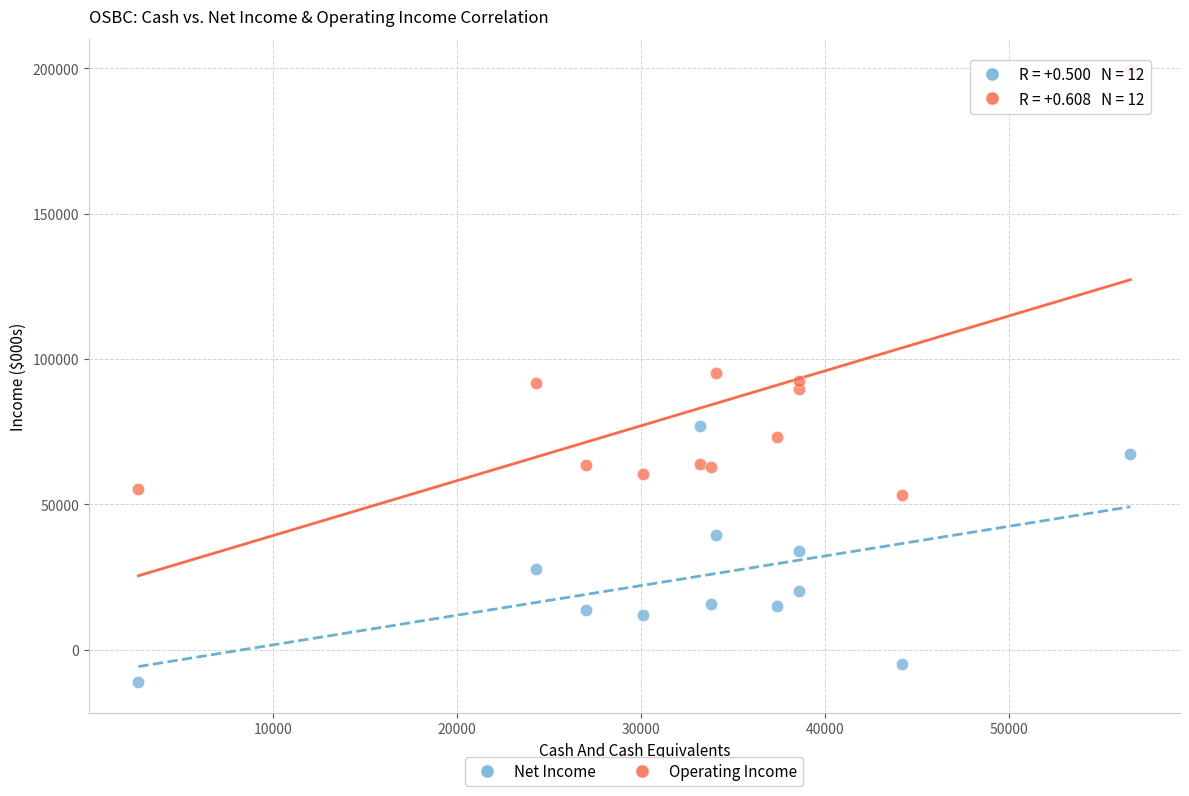

Which series reaches the minimum Y coordinate?

Net Income